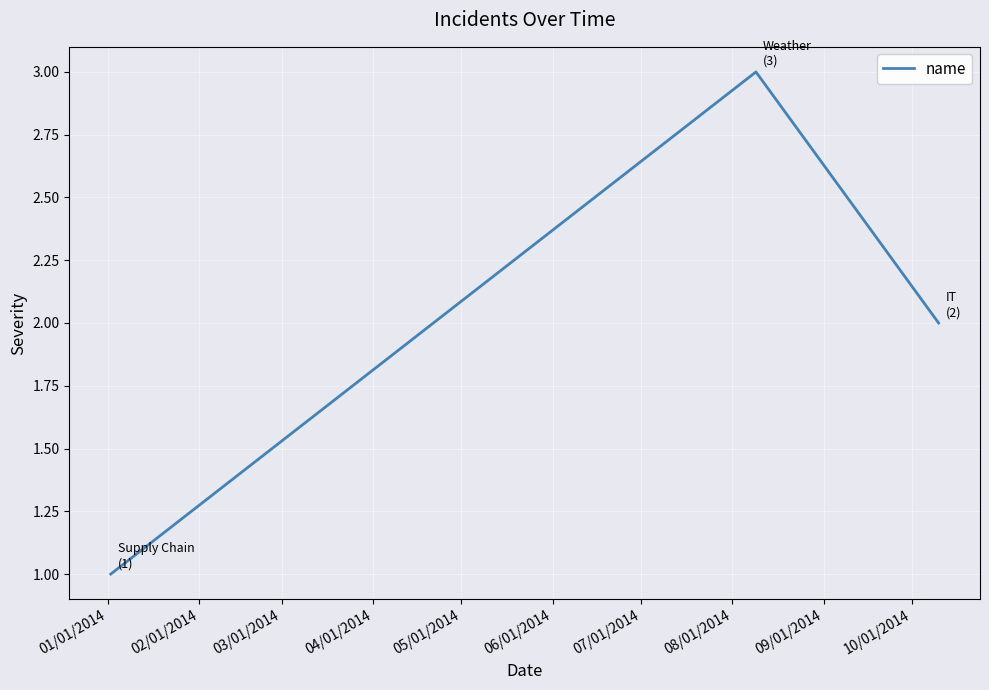

What is the greatest value displayed?

3